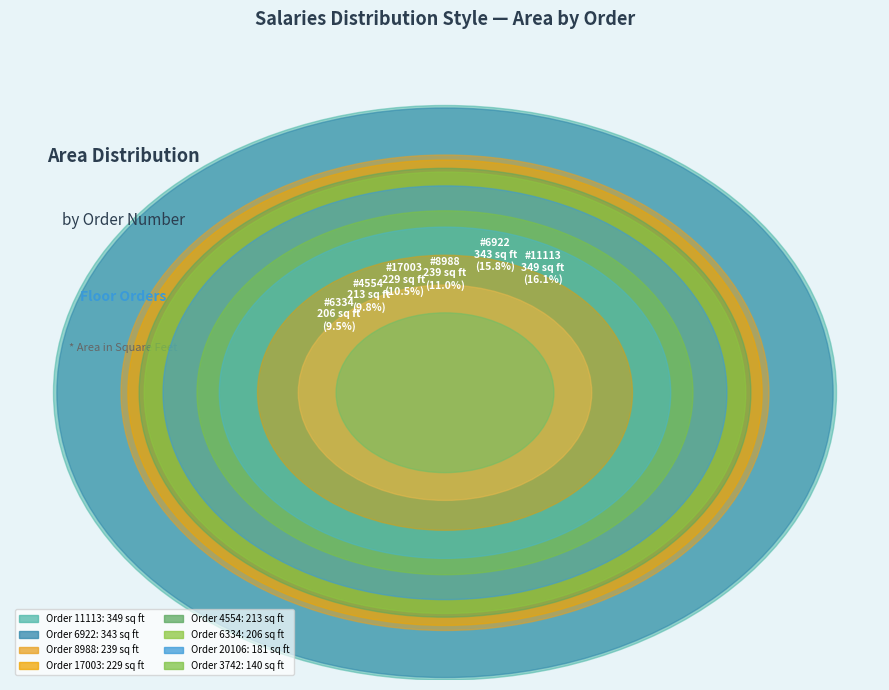

The 20106 slice represents 8% of the pie. True or false?

True